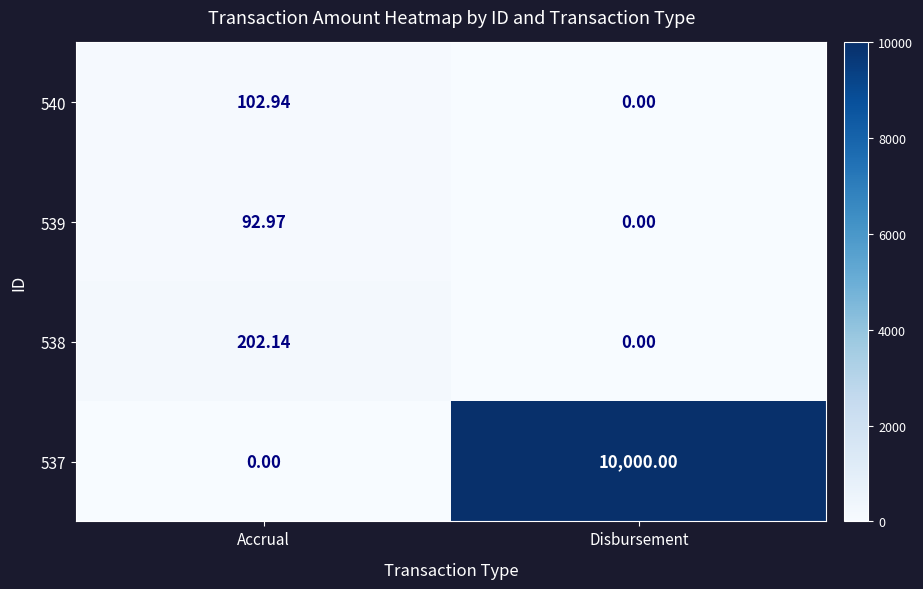

Rank the categories by 540 value from lowest to highest.

Disbursement, Accrual